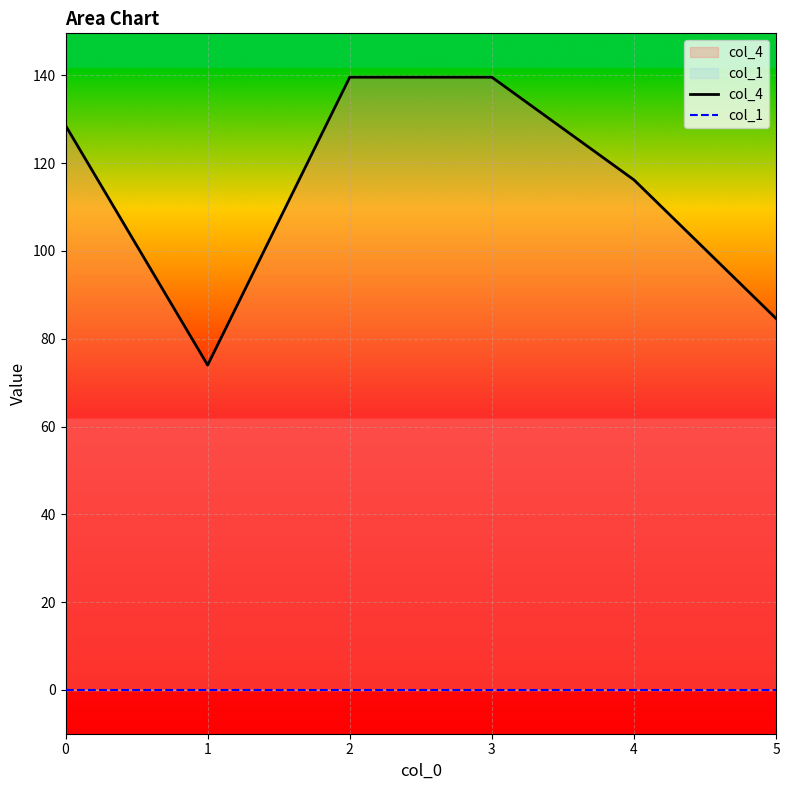

At 1, list the series in order from largest to smallest.

col_4, col_1